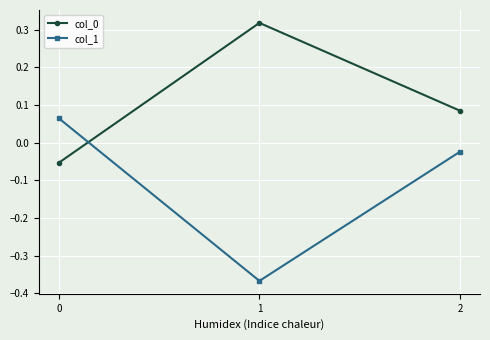

Does the chart display data point markers on the line(s)?

Yes